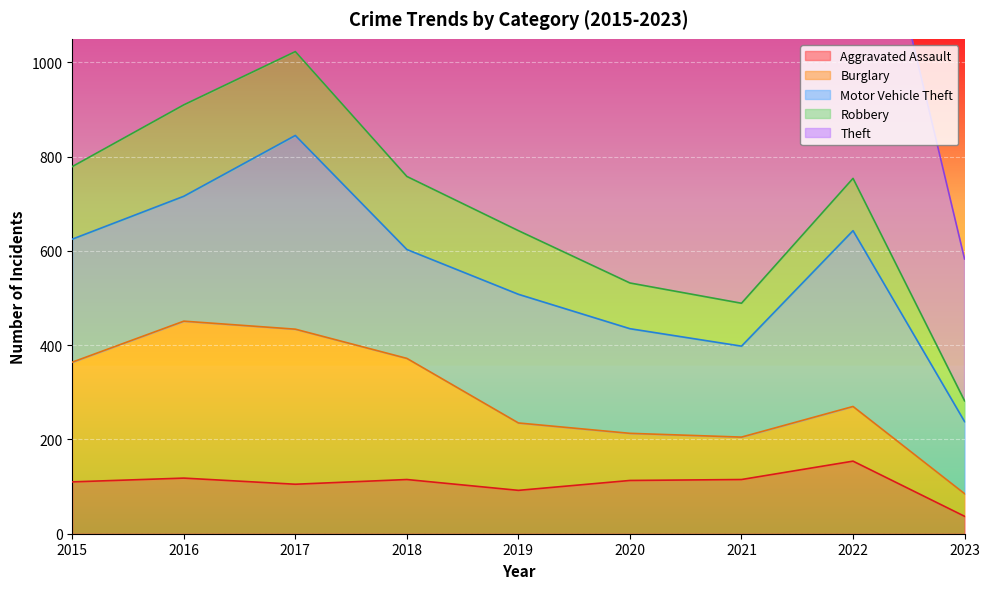

Which series has the widest spread of values?

Theft